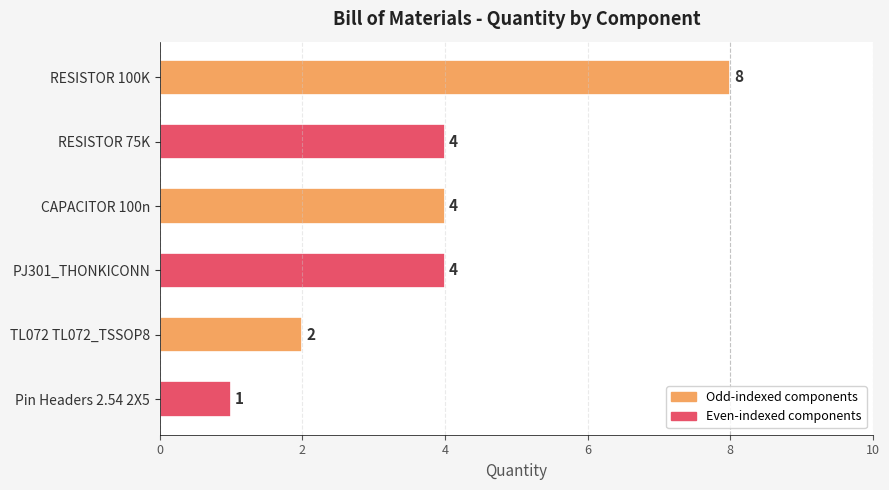

What is the sum of all values?

23